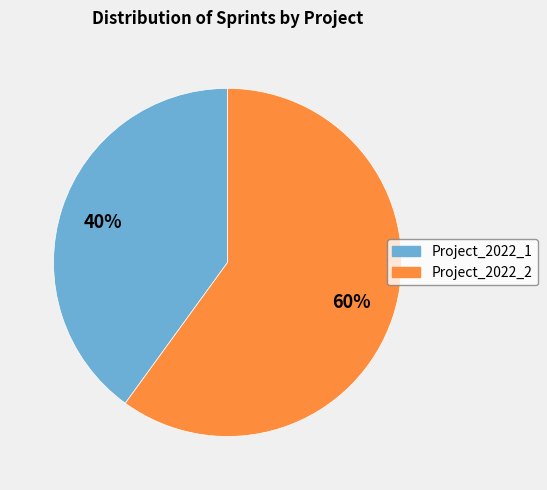

To the nearest percent, what is the combined percentage of Project_2022_2 and Project_2022_1?

100%